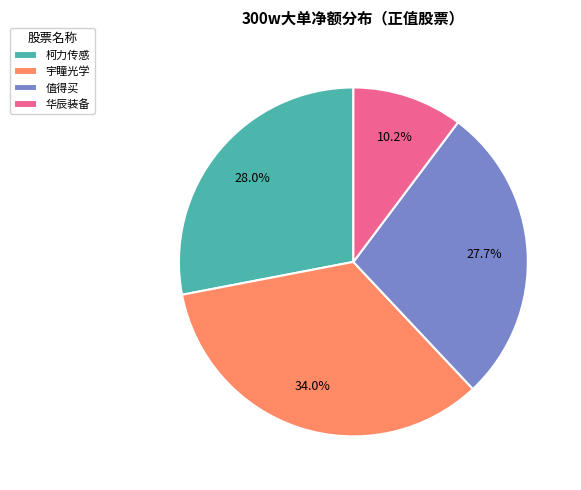

To the nearest percent, what is the average slice percentage?

25%